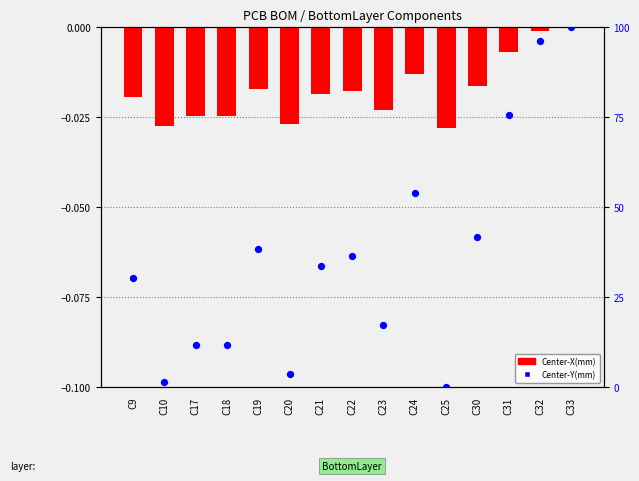

What are all the series names shown in the legend?

Center-X(mm), Center-Y(mm)